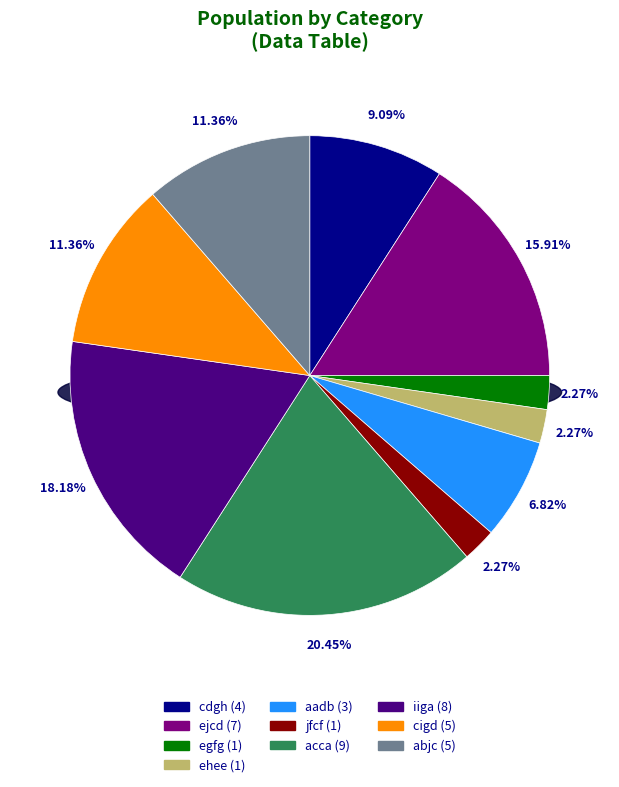

Count the number of slices in the pie.

10